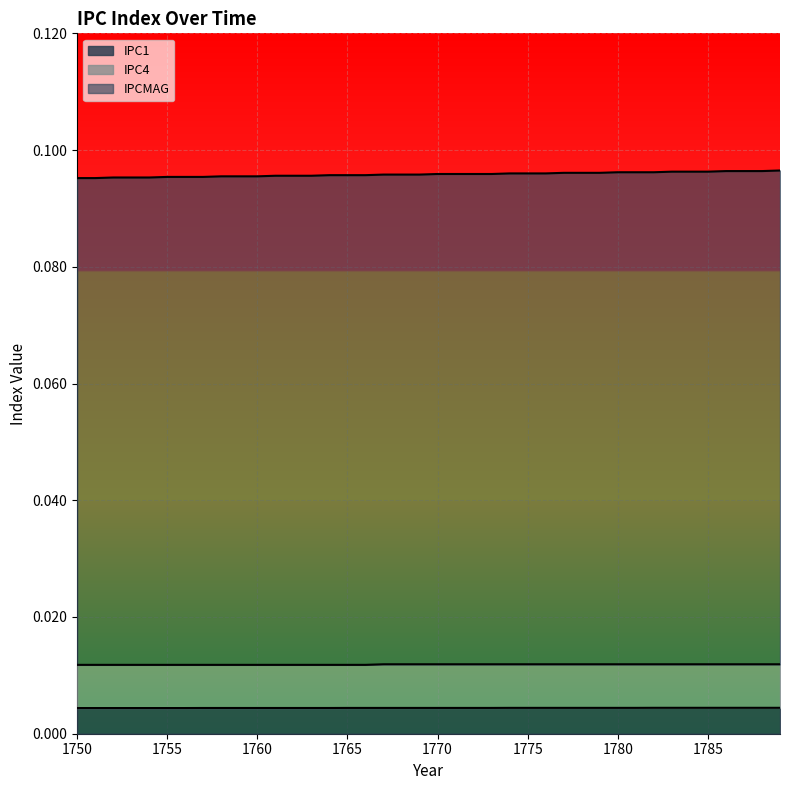

How many categories are shown in the chart?

40